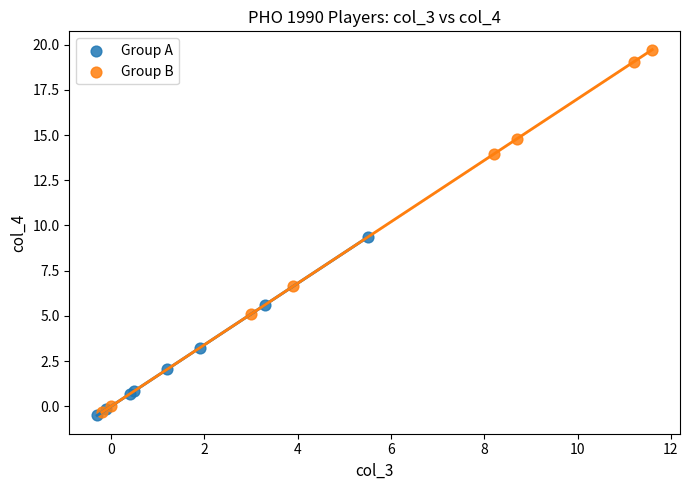

Which series has the widest spread of Y values?

Group B